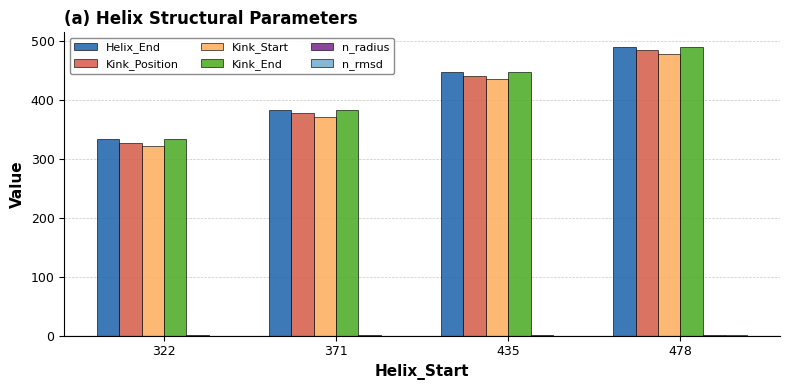

Is it true that Helix_End equals 490.0 at 478?

True